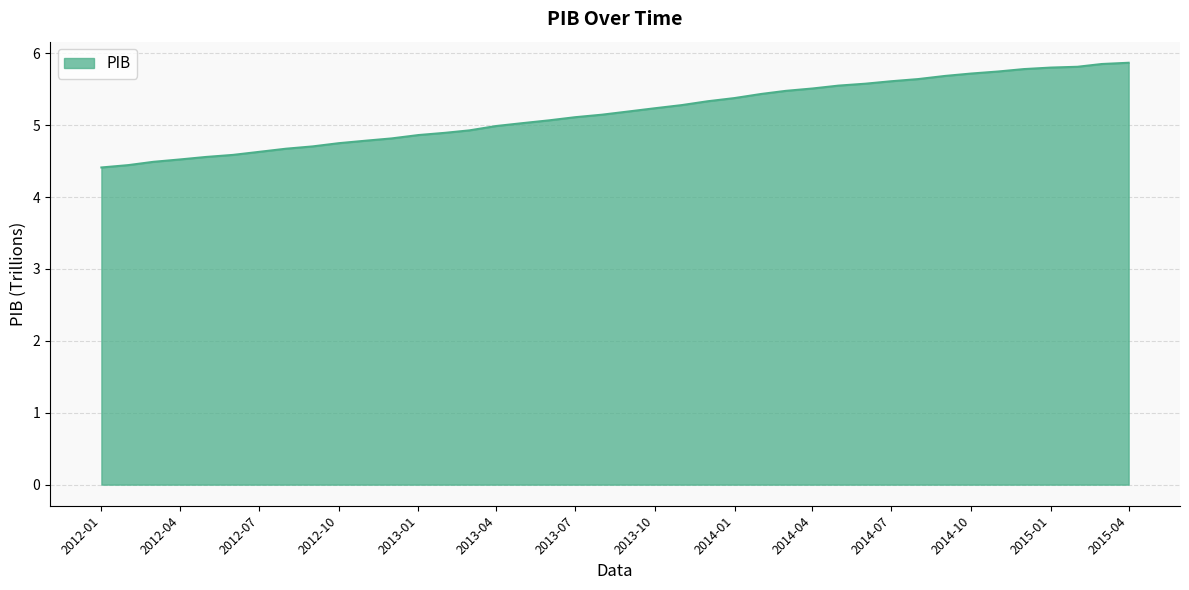

What is the maximum value shown in the chart?

5.9